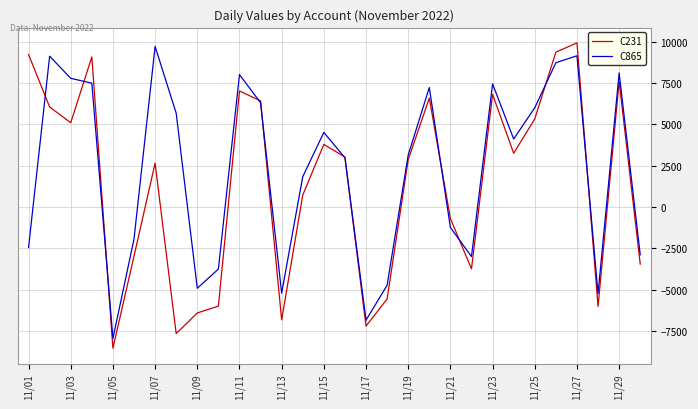

Rank the series by their maximum value, from lowest to highest.

C865, C231